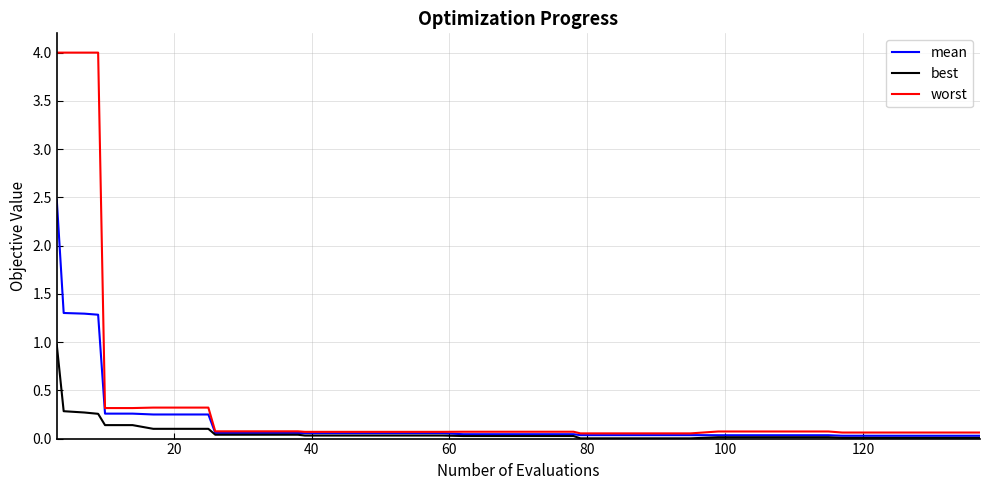

Rank the series by their maximum value, from highest to lowest.

worst, mean, best